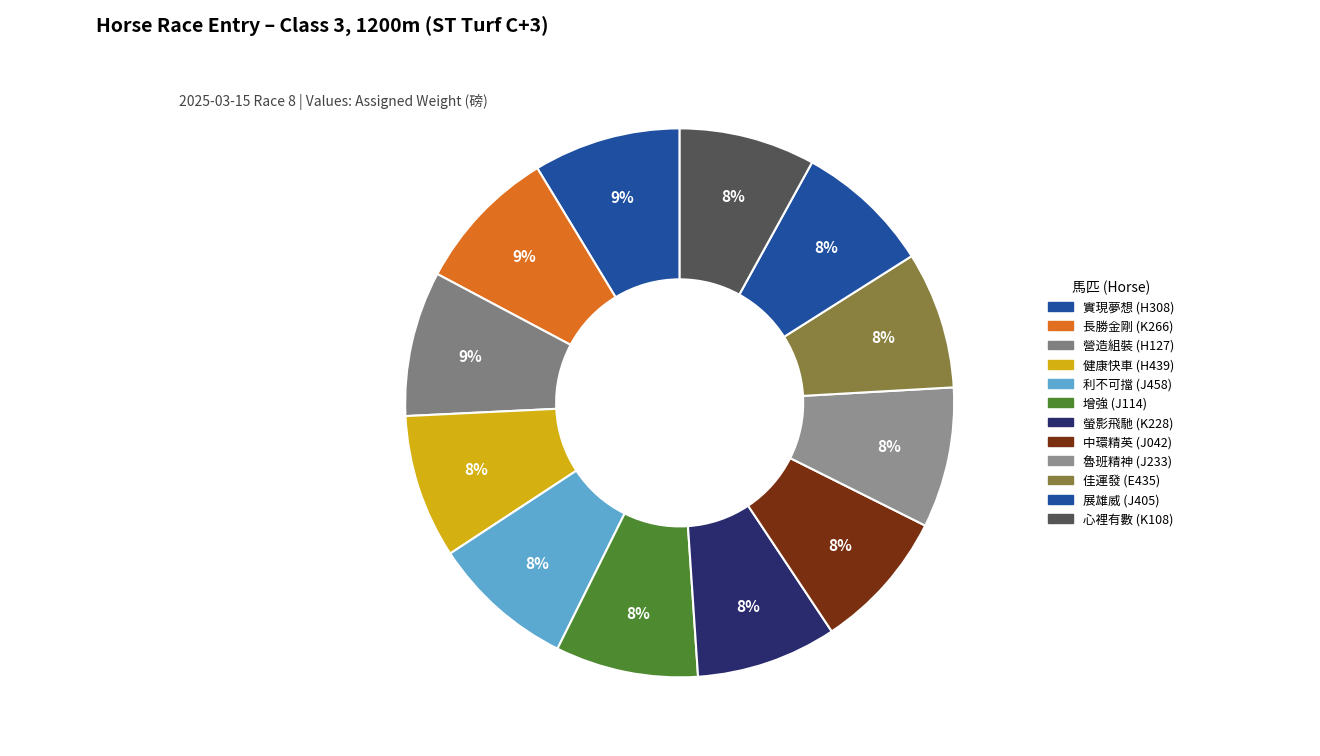

How many slices are in this pie chart?

12